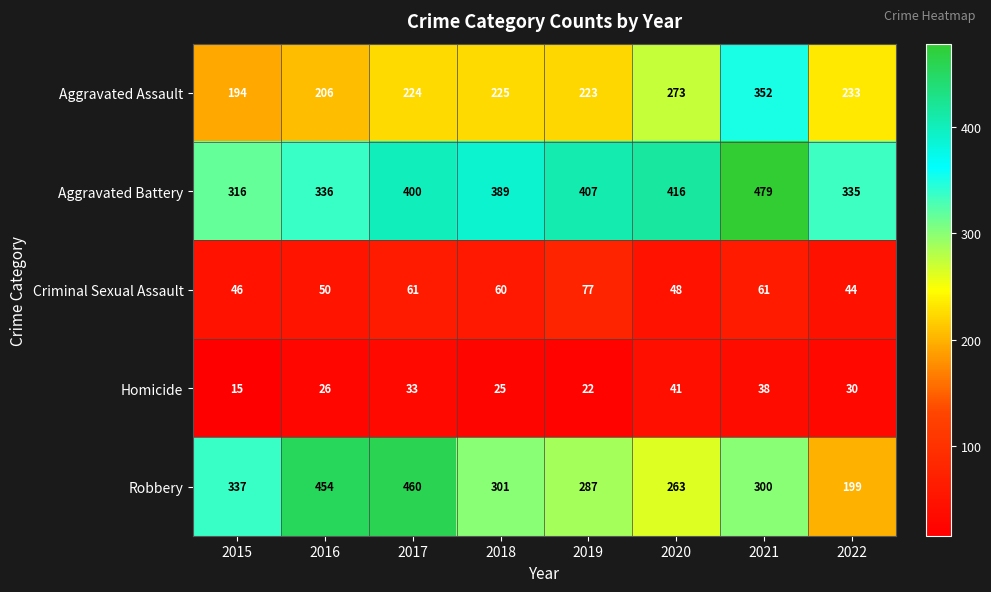

What is the difference between the second highest and second lowest values in the Aggravated Assault series?

67